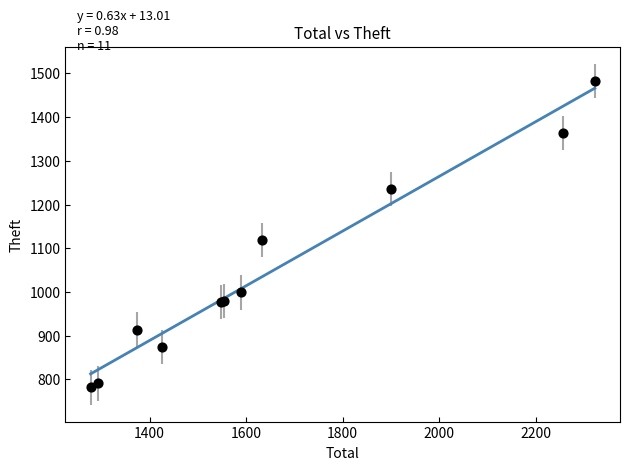

What Y value in the scatter plot is closest to 1132?

1119